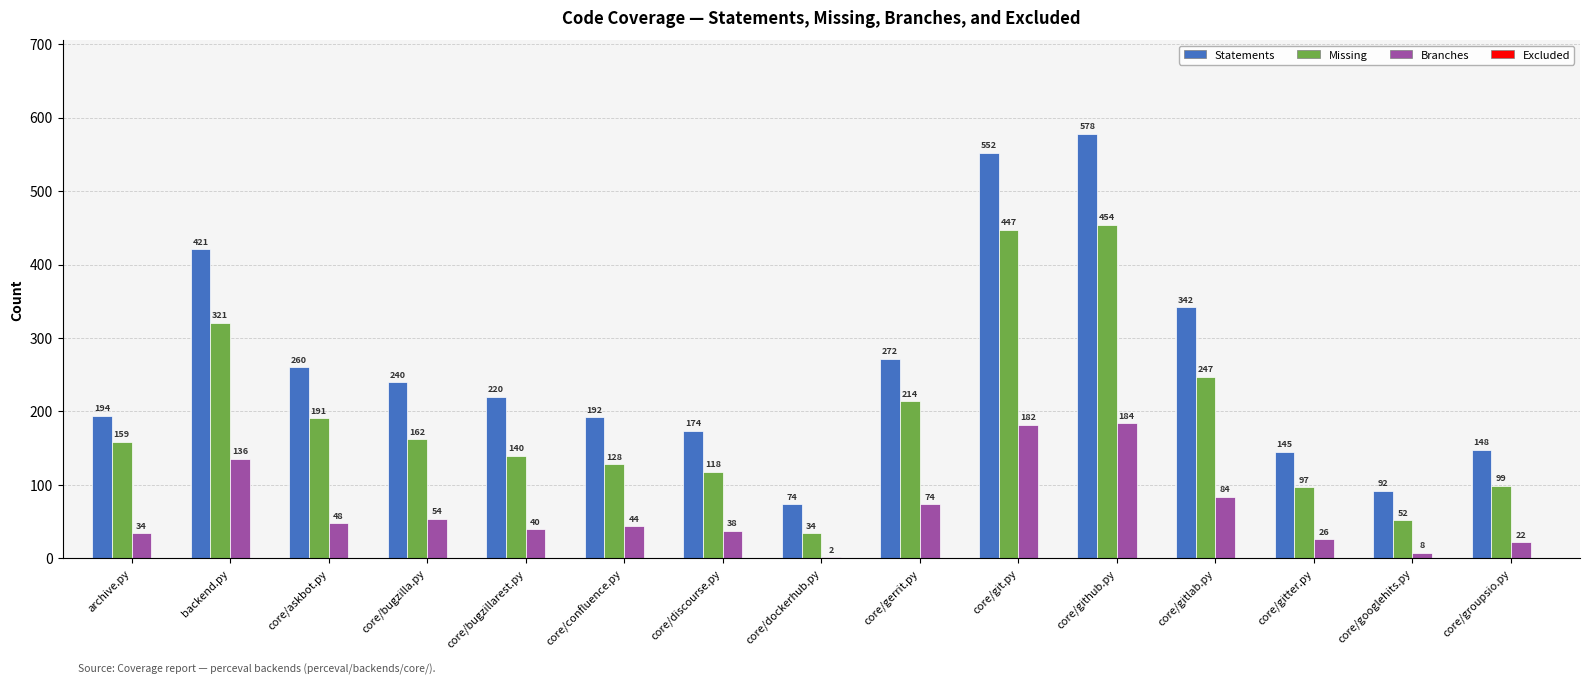

What is the spread (max minus min) of values at core/groupsio.py?

126